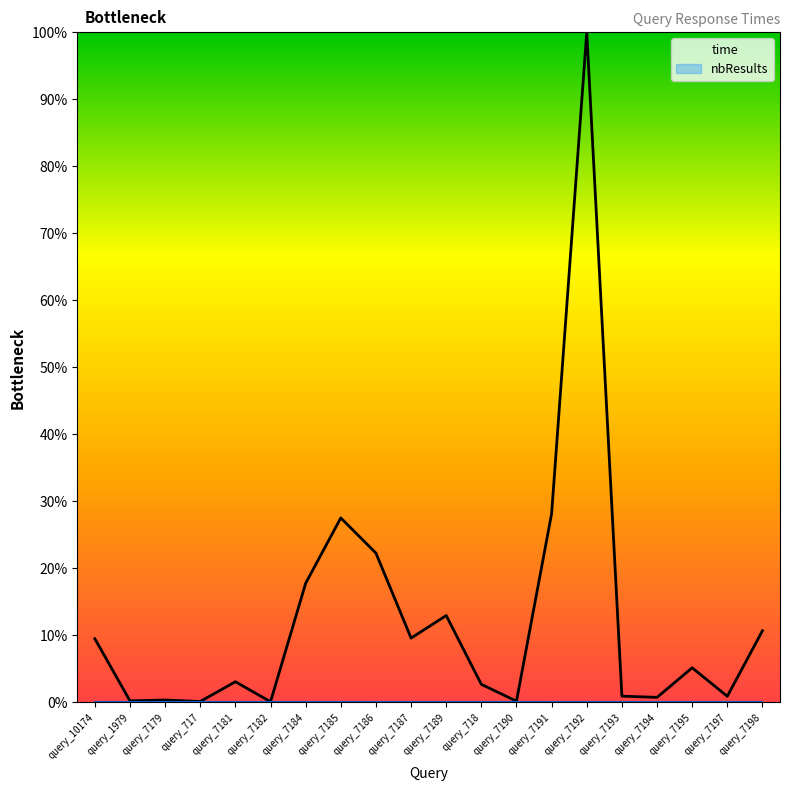

What are all the series names shown in the legend?

time, nbResults